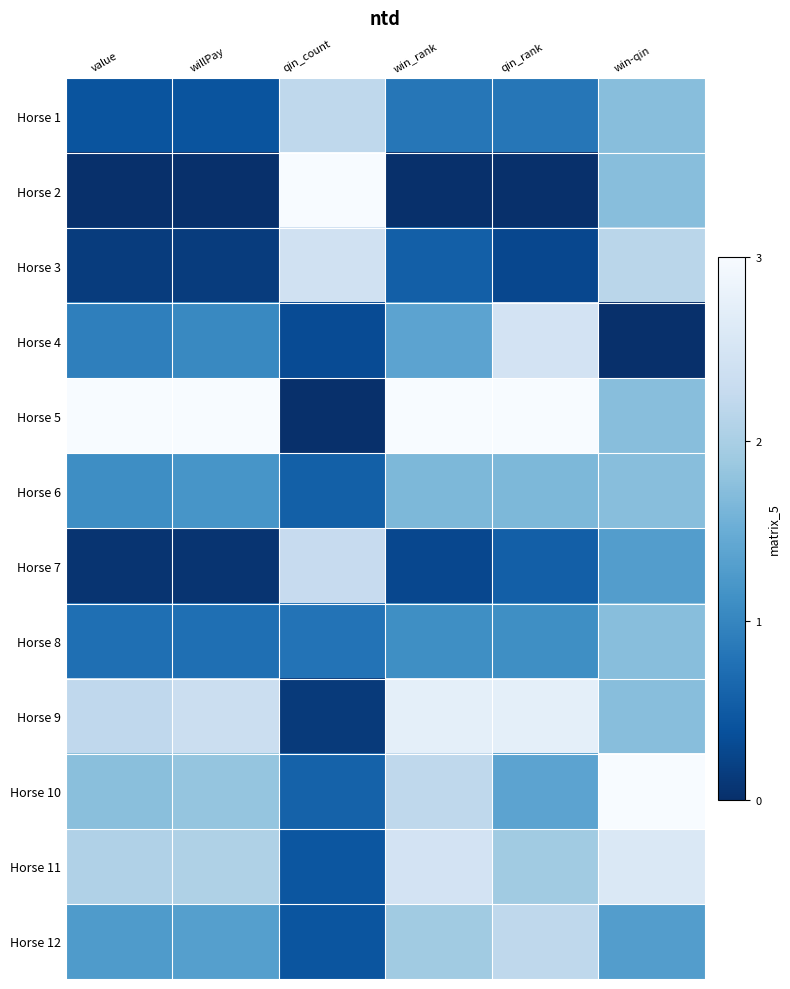

Reading right to left, extract all data points from this chart.

Horse 1: win-qin=0.6	qin_rank=0.3	win_rank=0.3	qin_count=0.7	willPay=0.1	value=0.1
Horse 2: win-qin=0.6	qin_rank=0.0	win_rank=0.0	qin_count=1.0	willPay=0.0	value=0.0
Horse 3: win-qin=0.7	qin_rank=0.1	win_rank=0.2	qin_count=0.8	willPay=0.0	value=0.0
Horse 4: win-qin=0.0	qin_rank=0.8	win_rank=0.5	qin_count=0.1	willPay=0.3	value=0.3
Horse 5: win-qin=0.6	qin_rank=1.0	win_rank=1.0	qin_count=0.0	willPay=1.0	value=1.0
Horse 6: win-qin=0.6	qin_rank=0.5	win_rank=0.5	qin_count=0.2	willPay=0.4	value=0.4
Horse 7: win-qin=0.4	qin_rank=0.2	win_rank=0.1	qin_count=0.8	willPay=0.0	value=0.0
Horse 8: win-qin=0.6	qin_rank=0.4	win_rank=0.4	qin_count=0.3	willPay=0.2	value=0.2
Horse 9: win-qin=0.6	qin_rank=0.9	win_rank=0.9	qin_count=0.0	willPay=0.8	value=0.7
Horse 10: win-qin=1.0	qin_rank=0.5	win_rank=0.7	qin_count=0.2	willPay=0.6	value=0.6
Horse 11: win-qin=0.9	qin_rank=0.6	win_rank=0.8	qin_count=0.1	willPay=0.7	value=0.7
Horse 12: win-qin=0.4	qin_rank=0.7	win_rank=0.6	qin_count=0.1	willPay=0.4	value=0.4